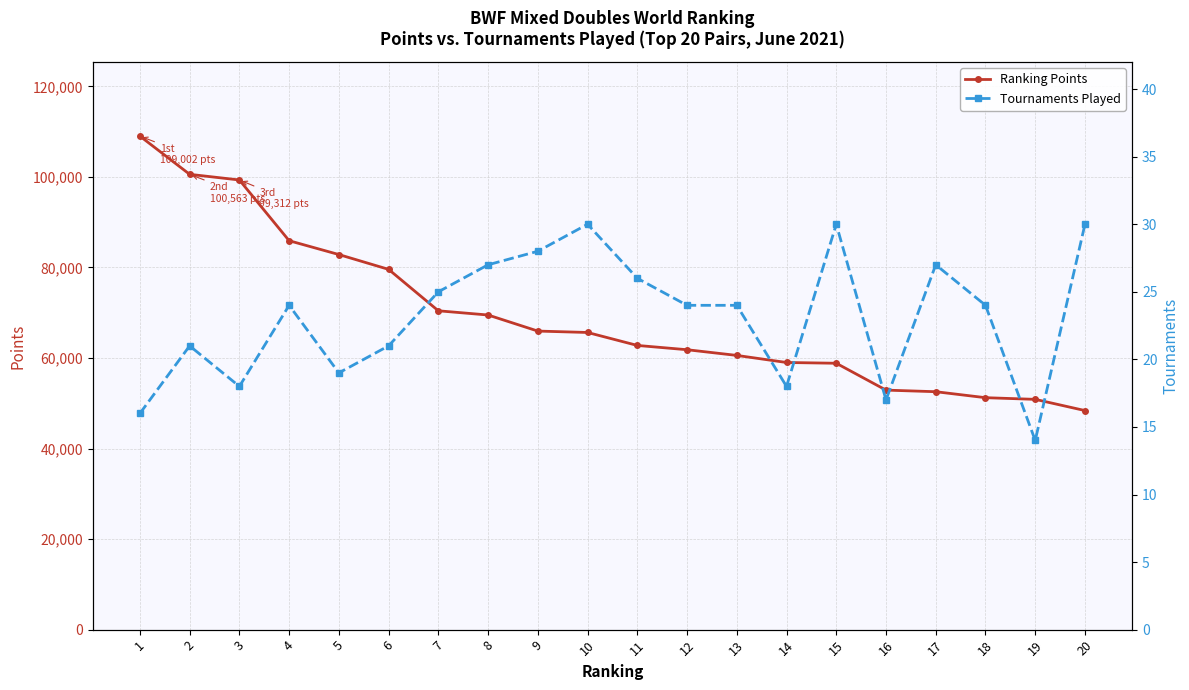

How many data points in Tournaments Played are less than 24?

8